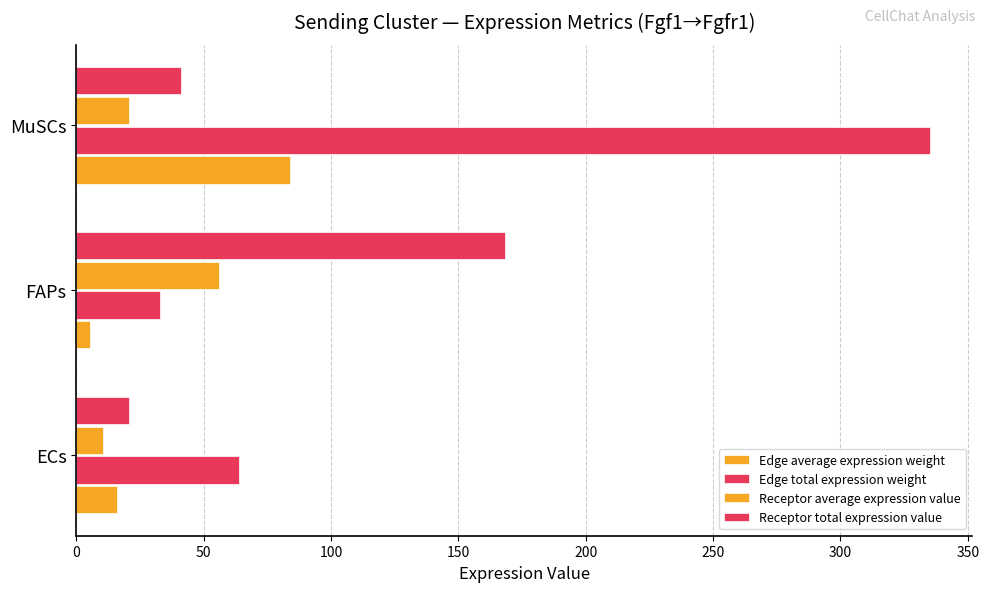

What is the sum of all Edge average expression weight values?

105.2